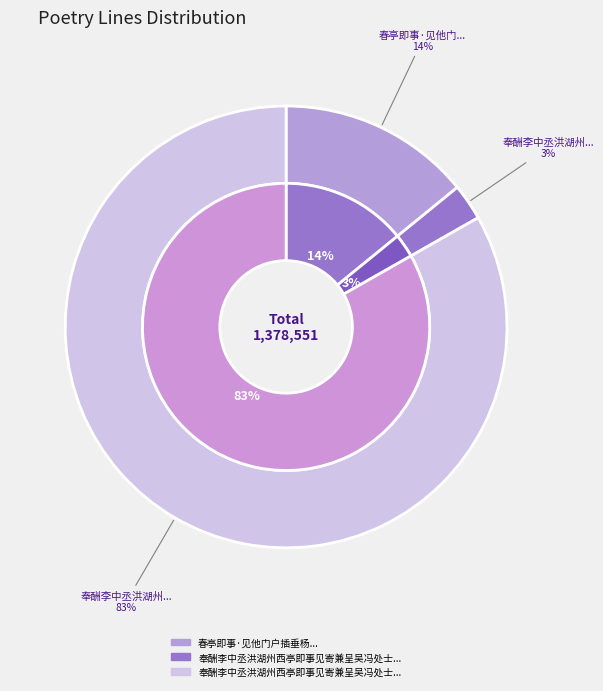

Combined, do 奉酬李中丞洪湖州西亭即事见寄兼呈吴冯处士 and 春亭即事·见他门户插垂杨 account for over 50%?

No